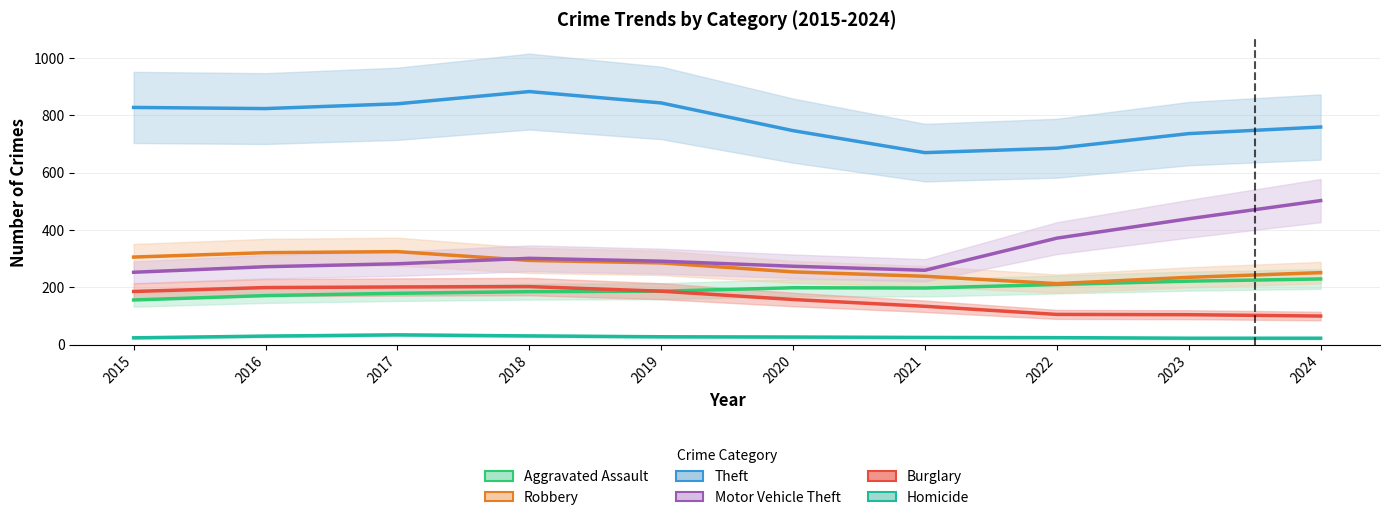

What are all the series names shown in the legend?

Aggravated Assault, Robbery, Theft, Motor Vehicle Theft, Burglary, Homicide